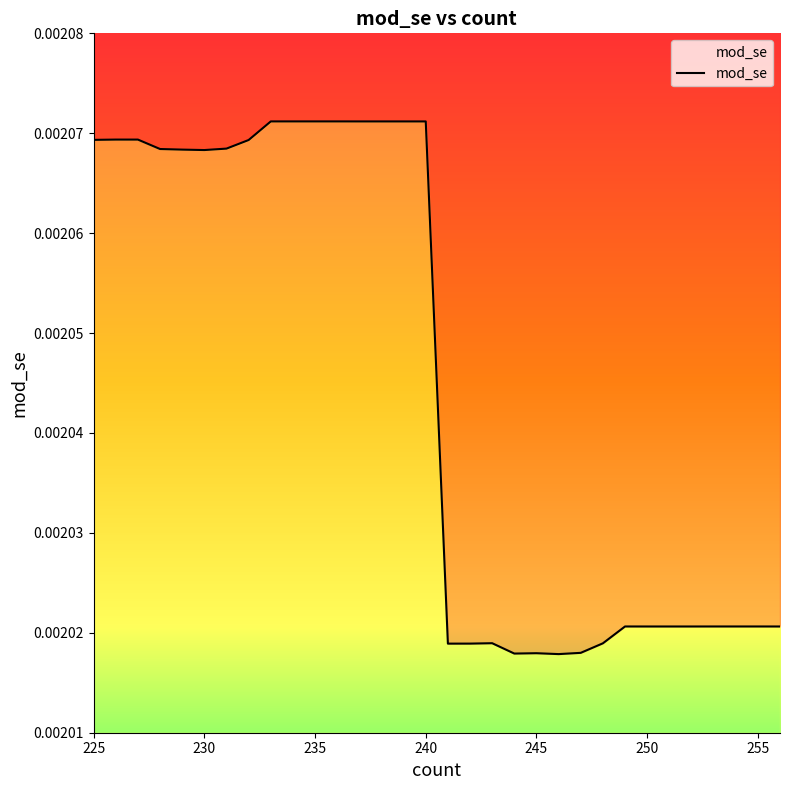

The value at 260 is 0.0. True or false?

False